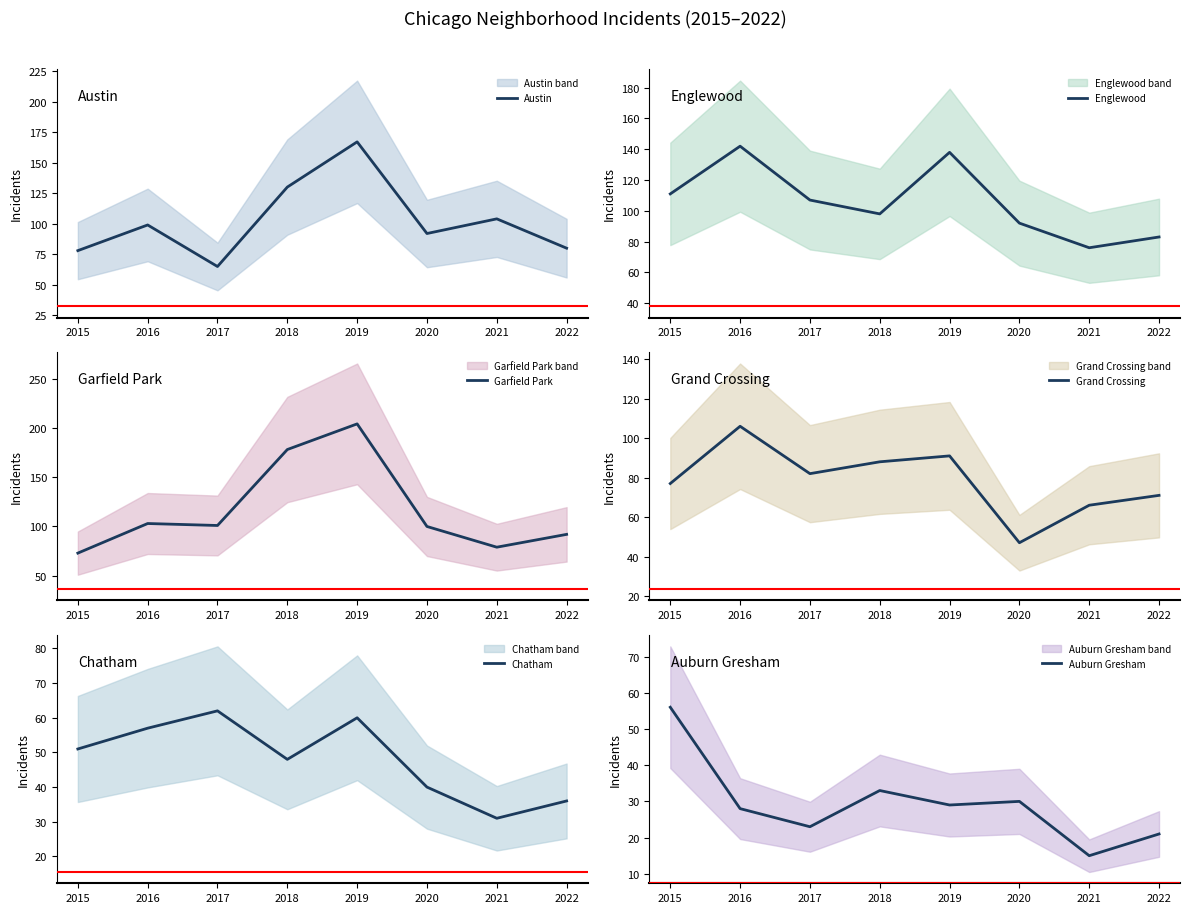

Reading right to left, transcribe all the data shown in this chart.

Austin: 80	104	92	167	130	65	99	78
Englewood: 83	76	92	138	98	107	142	111
Garfield Park: 92	79	100	204	178	101	103	73
Grand Crossing: 71	66	47	91	88	82	106	77
Chatham: 36	31	40	60	48	62	57	51
Auburn Gresham: 21	15	30	29	33	23	28	56